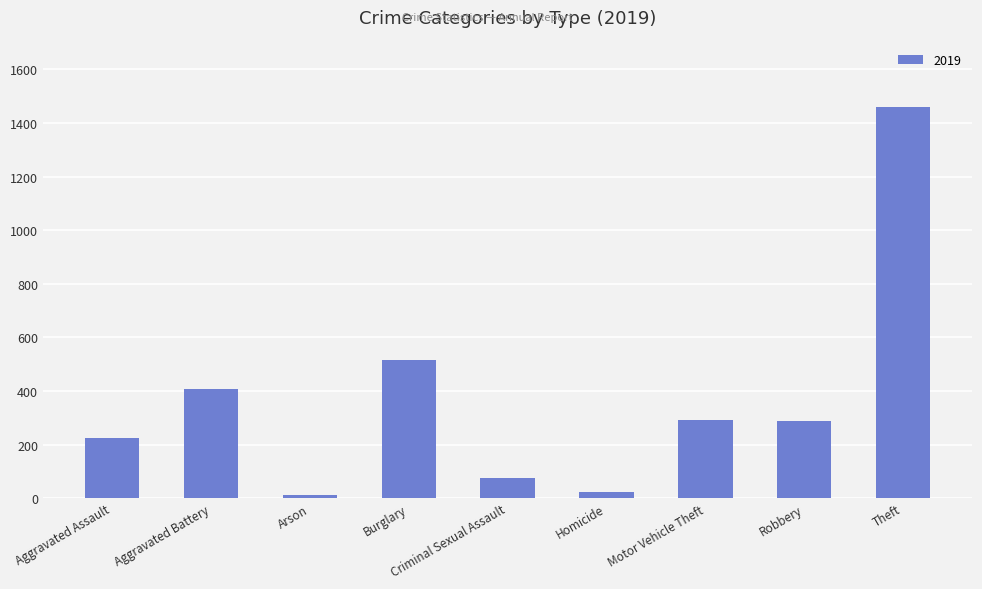

What is the average value?

366